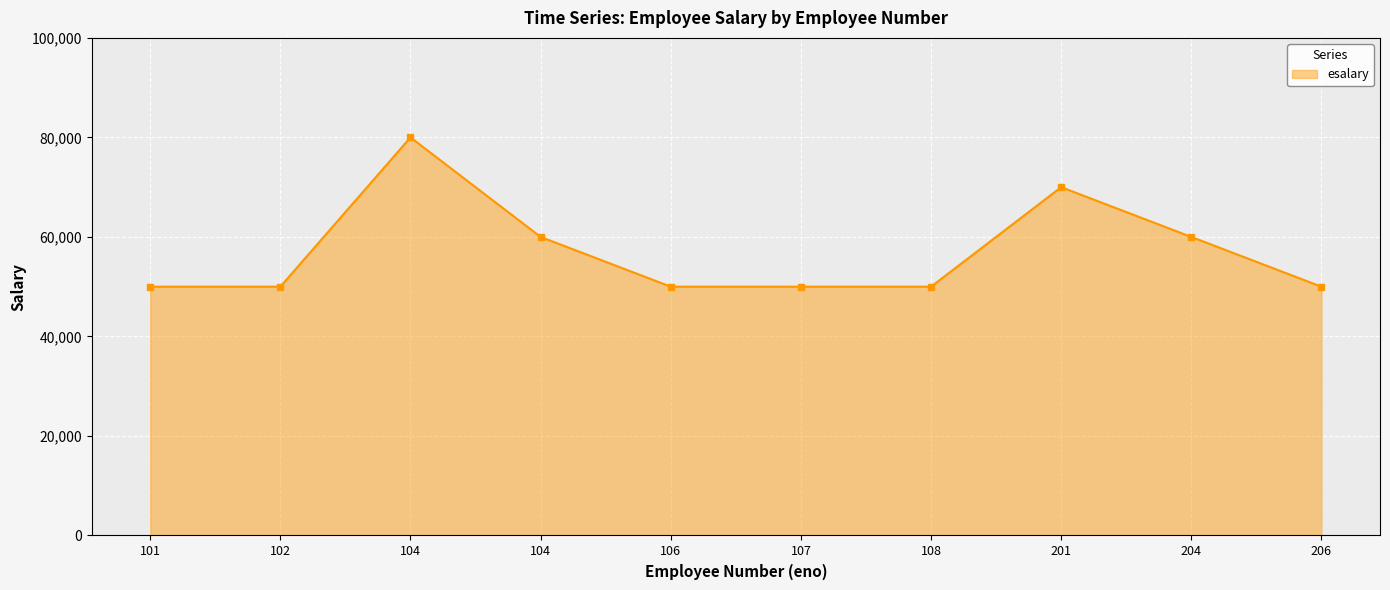

What is the sum of all values?

570000